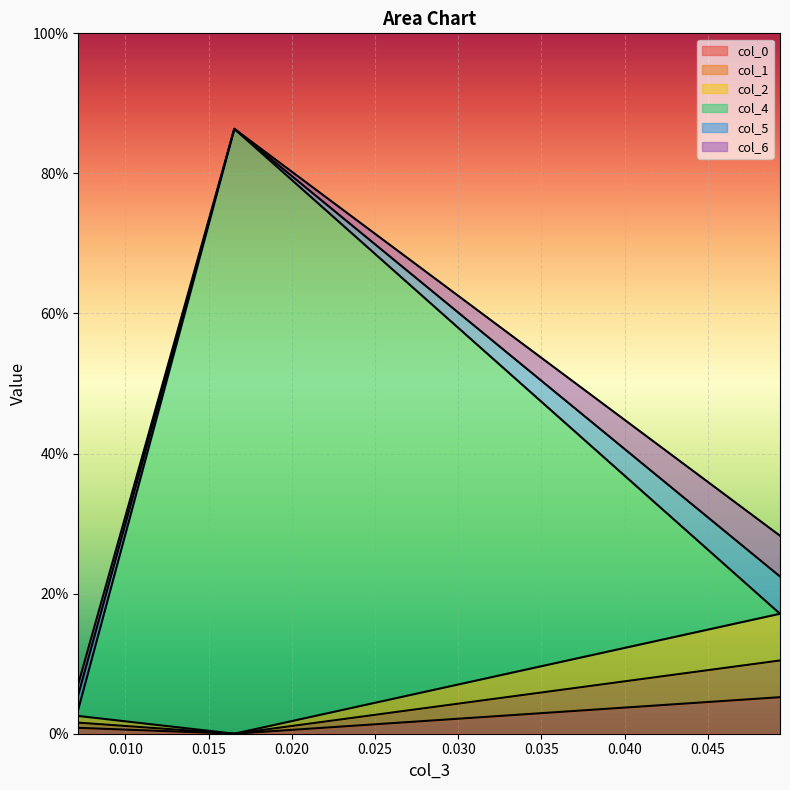

What is the total value across all series at 0.016545?

0.9